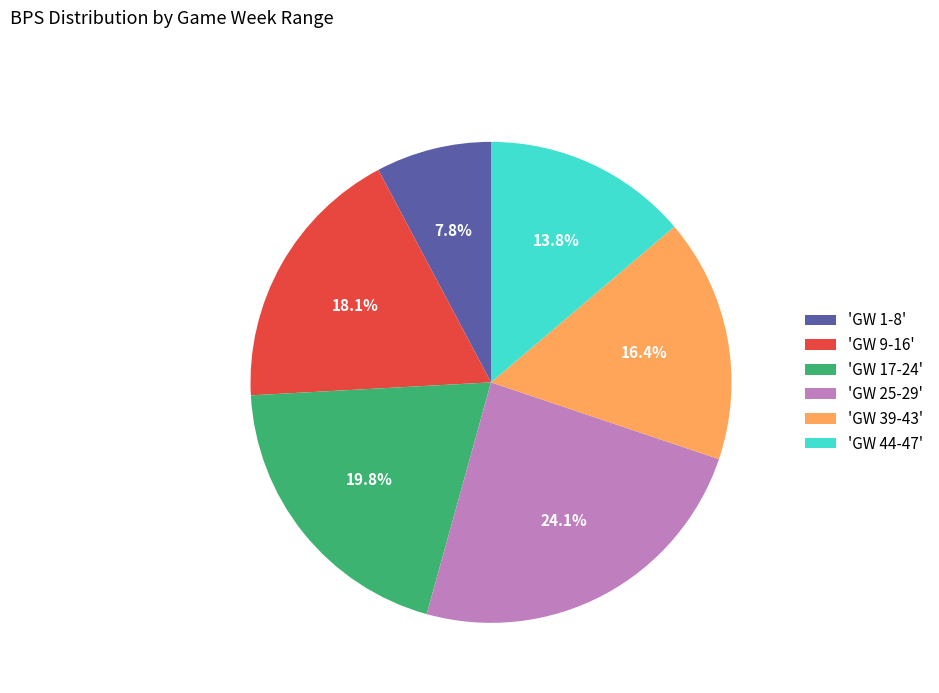

What is the smallest slice in the pie chart?

'GW 1-8'